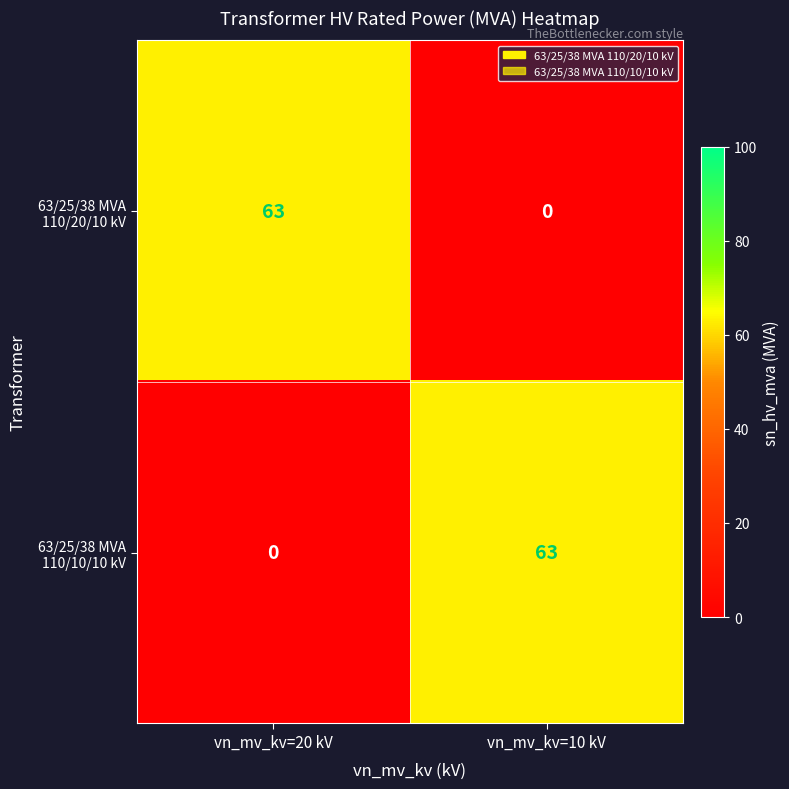

What is the total value across all series at vn_mv_kv=20 kV?

63